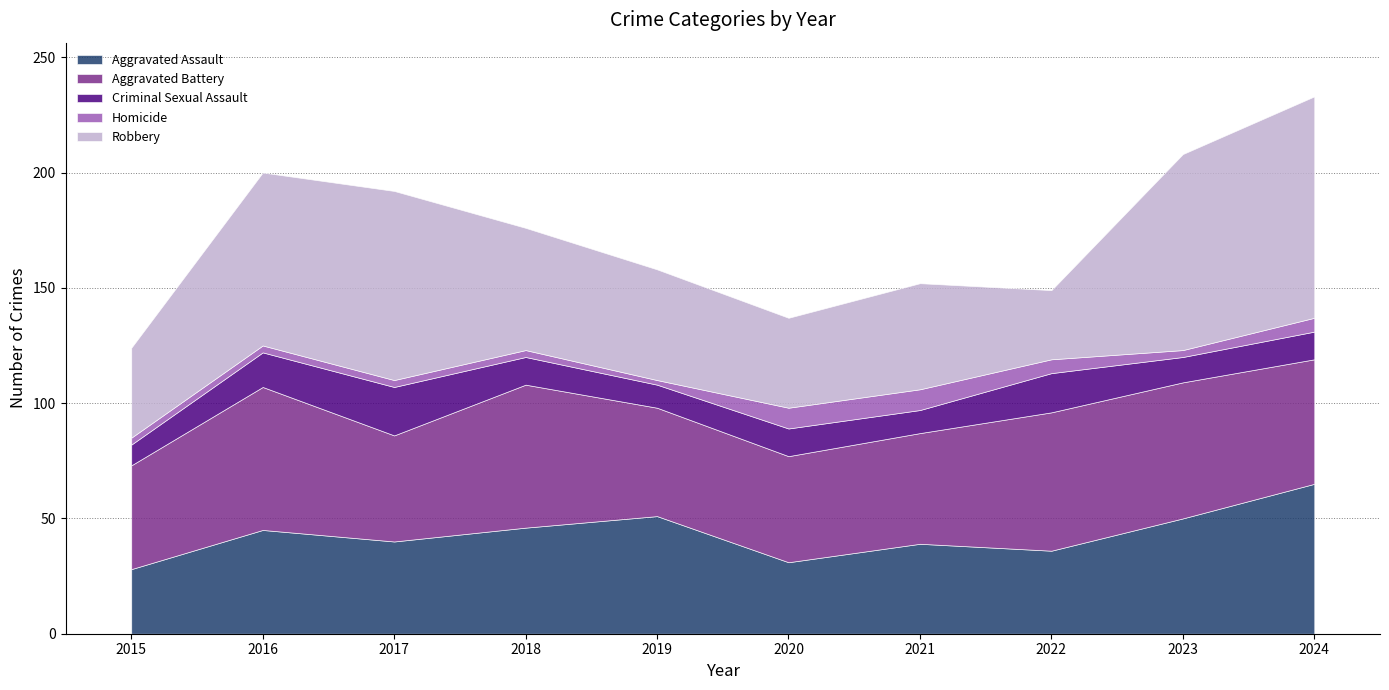

What is the difference between the highest and lowest values at 2022?

54